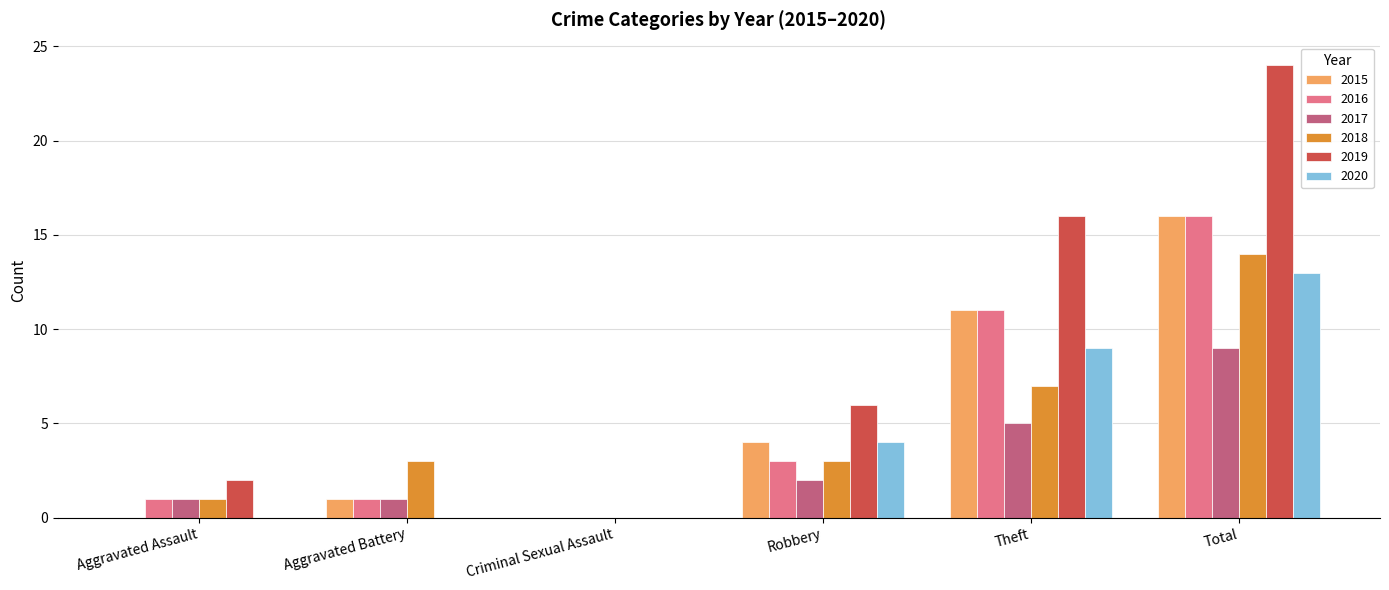

Which category has the highest value in the 2020 series?

Total